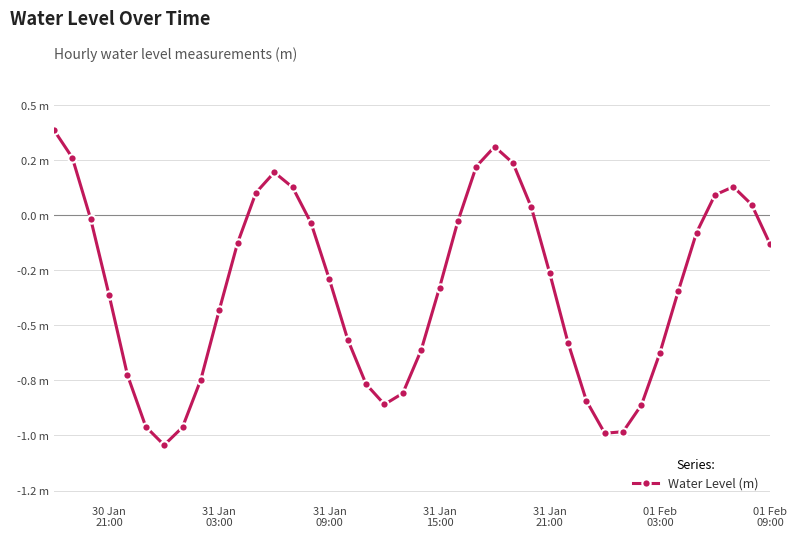

Is this an area chart (filled region under the line)?

No